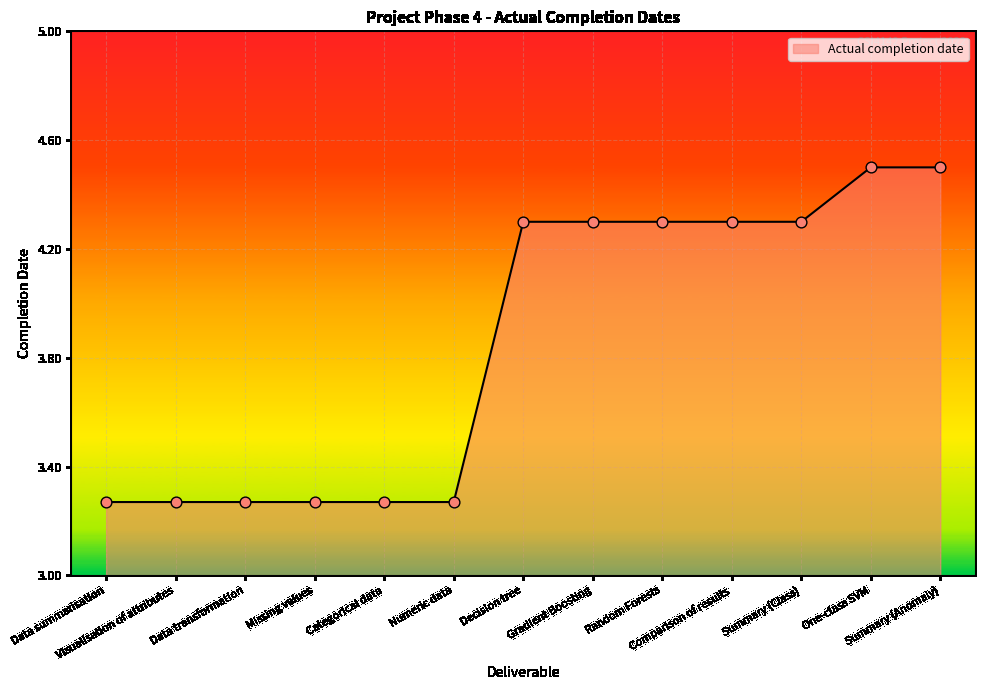

What is the ratio of the value at Summary (Anomaly) to the value at Categorical data?

1.4